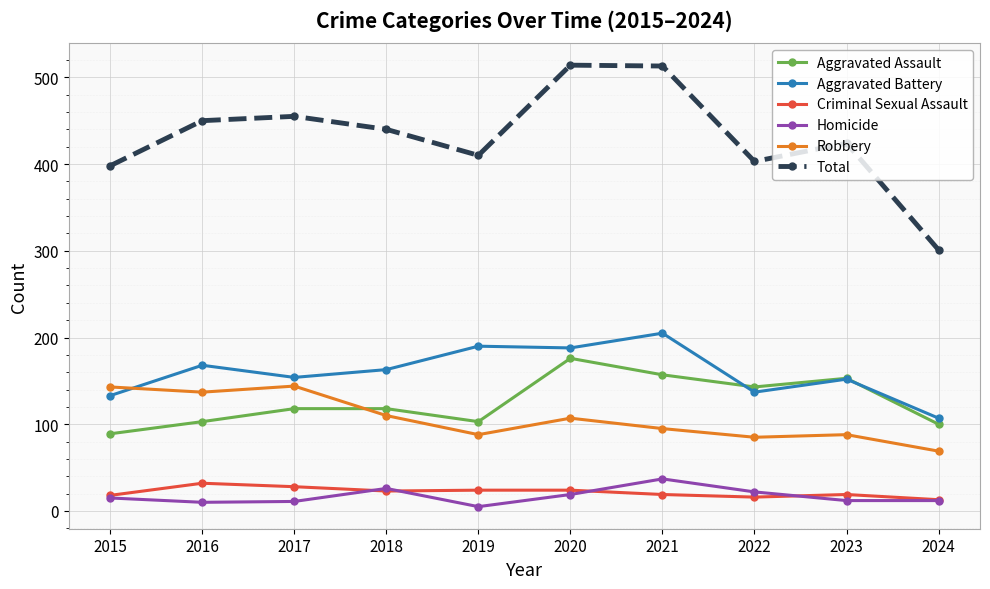

How many data points does each series have?

10